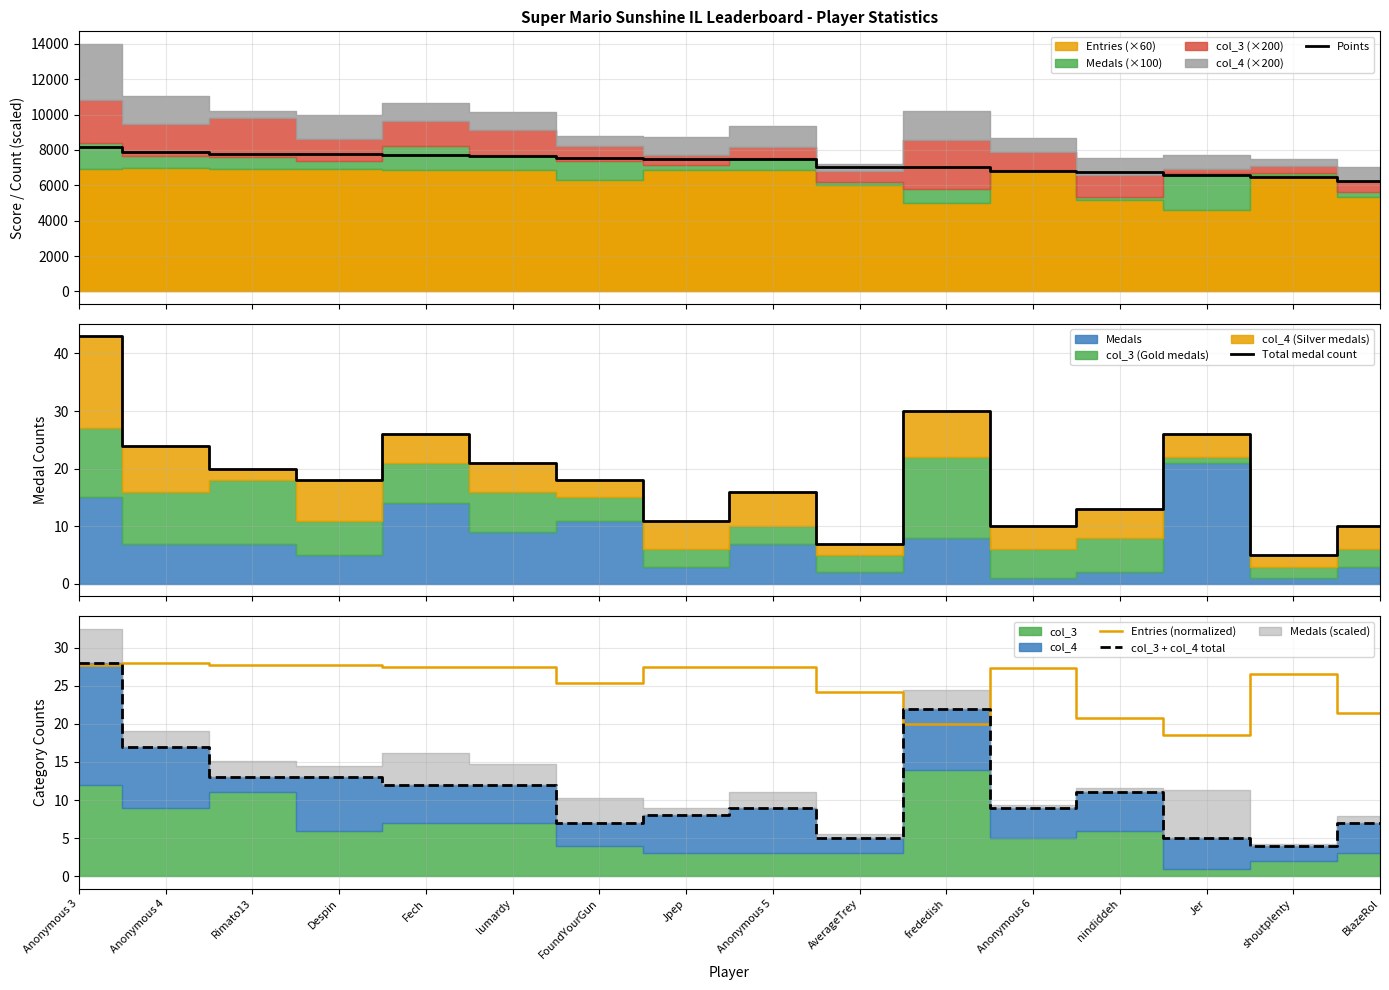

What is the difference between the maximum and minimum values in the Entries (normalized) series?

9.4